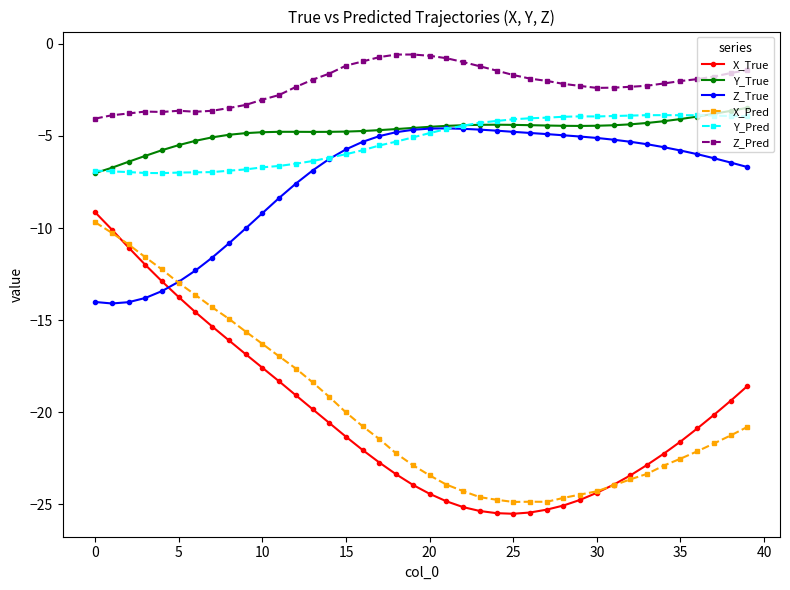

True or false: X_True and Y_True intersect in this chart.

False